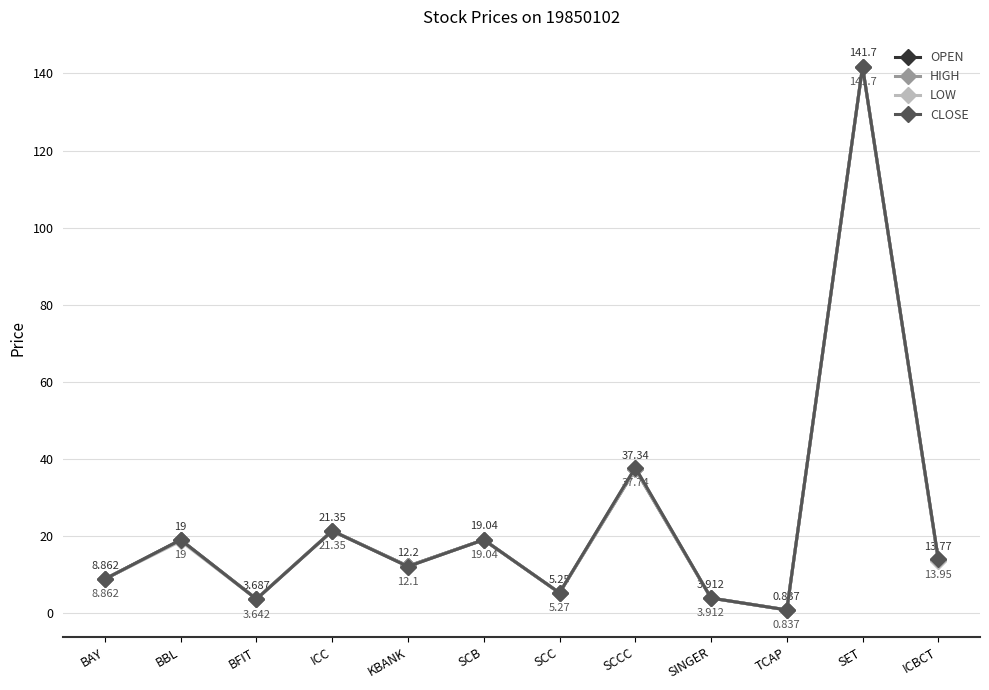

Is the value of HIGH at SCB greater than the value of OPEN at SCC?

Yes